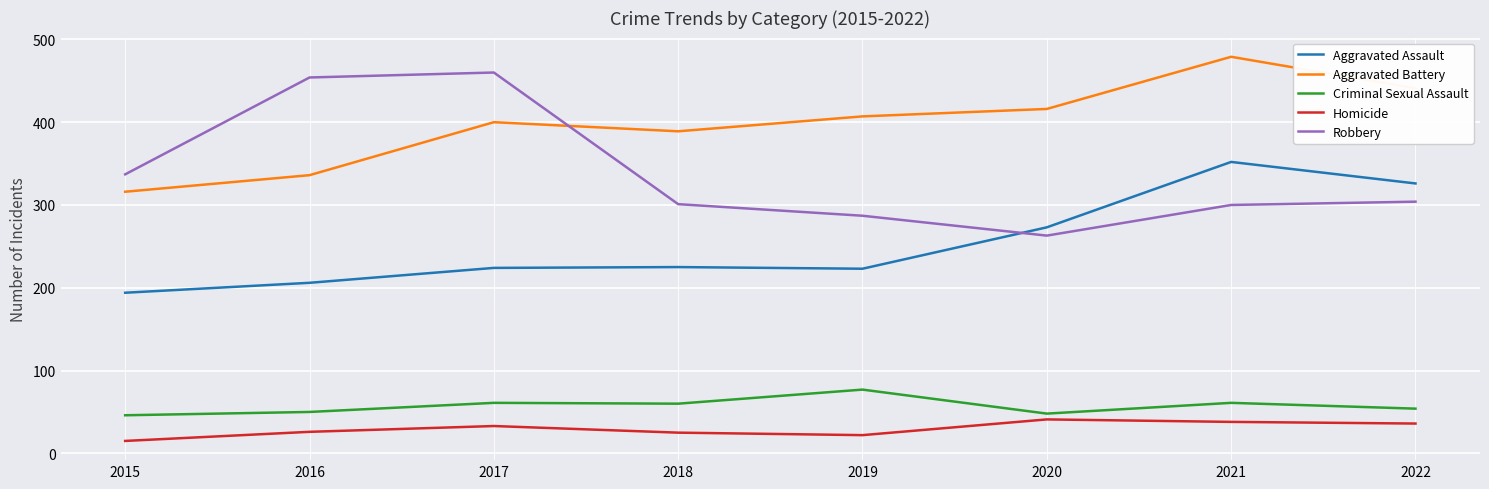

The value of Robbery at 2018 is 522. True or false?

False